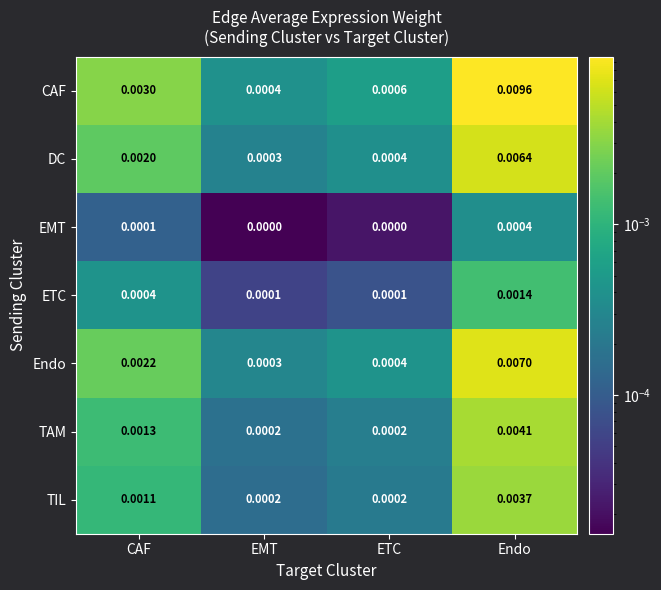

Which series has the largest total across all categories?

CAF